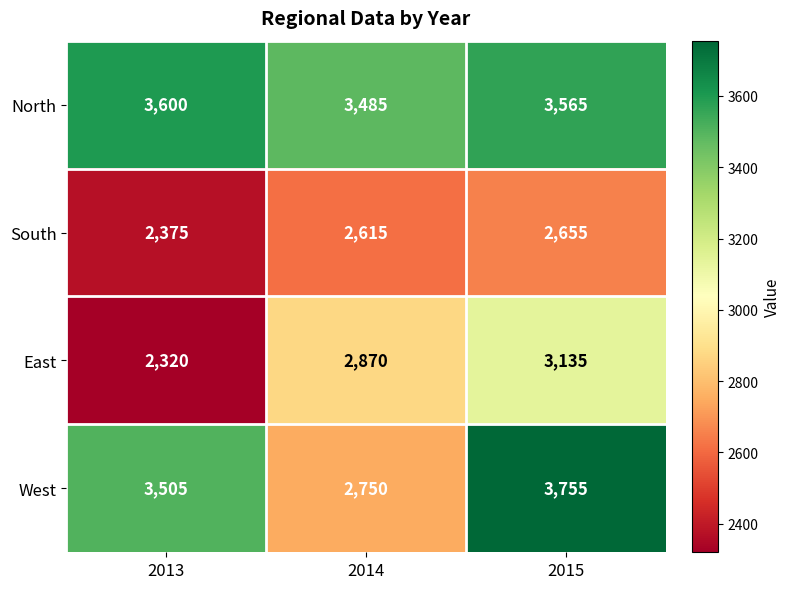

At which category does the chart reach its peak across all series?

2015